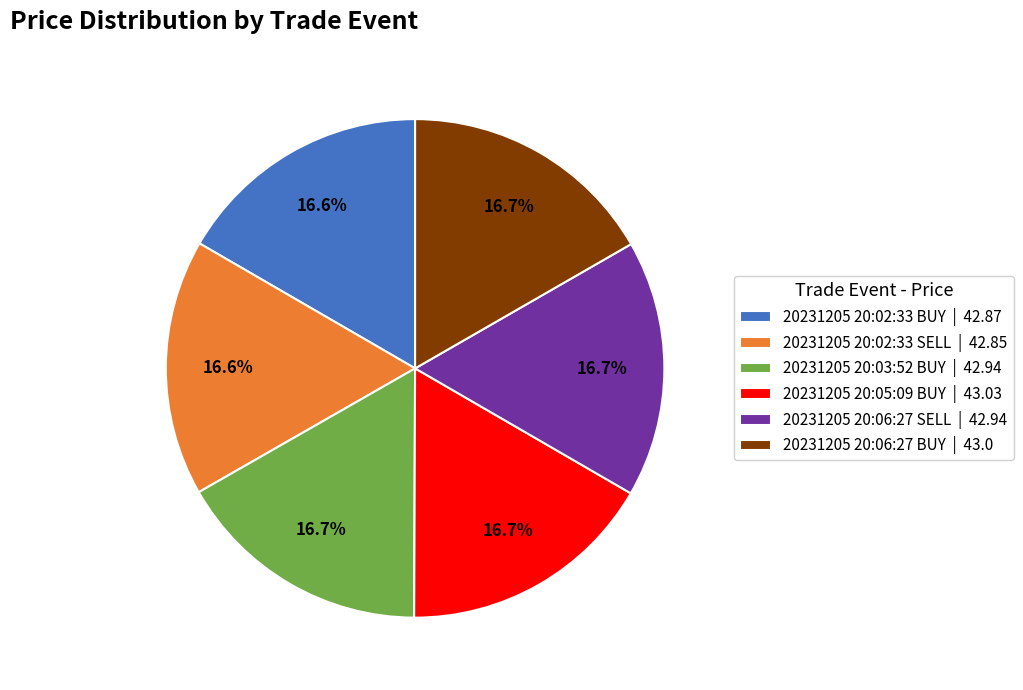

Does any single category account for the majority?

No